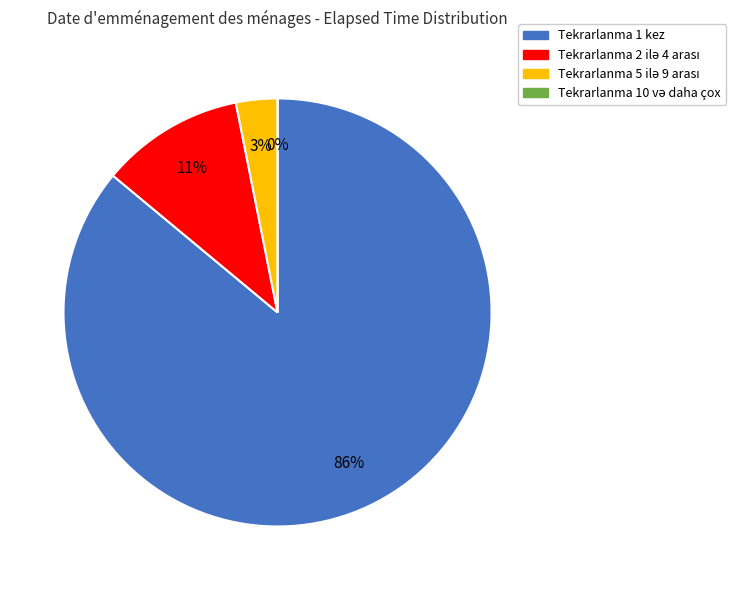

Which slice is the largest?

1